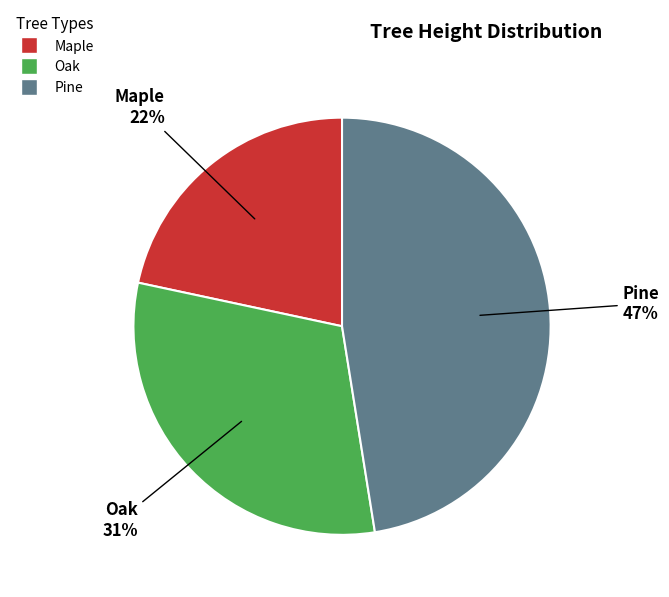

To the nearest percent, what is the difference between the Maple and Oak slice percentages?

9%